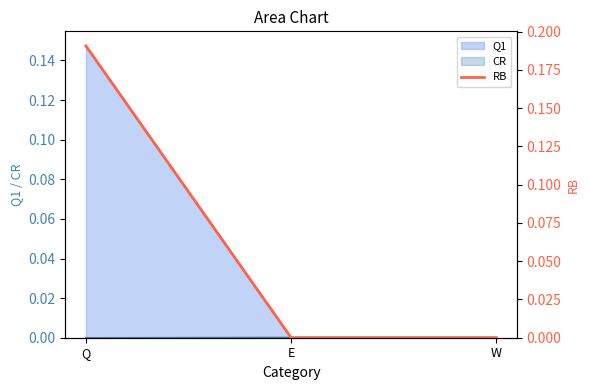

What is the greatest value displayed?

0.2